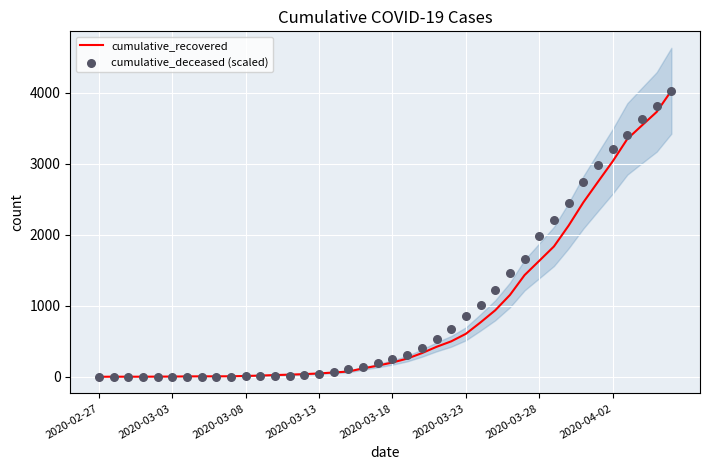

At how many categories does at least one series exceed 174?

21